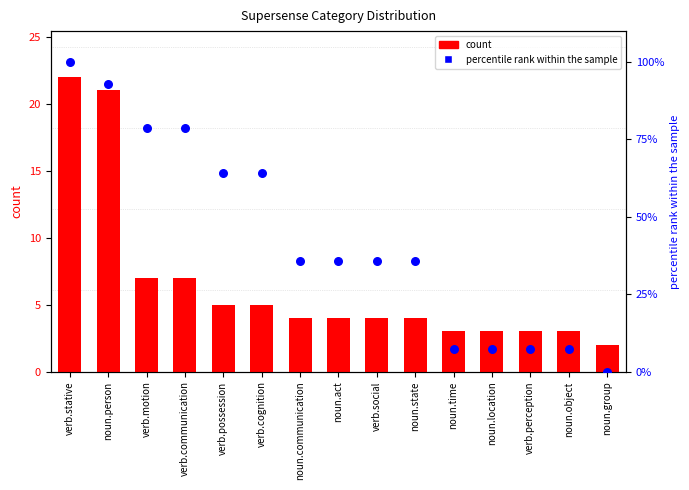

Which series has the largest total across all categories?

percentile rank within the sample